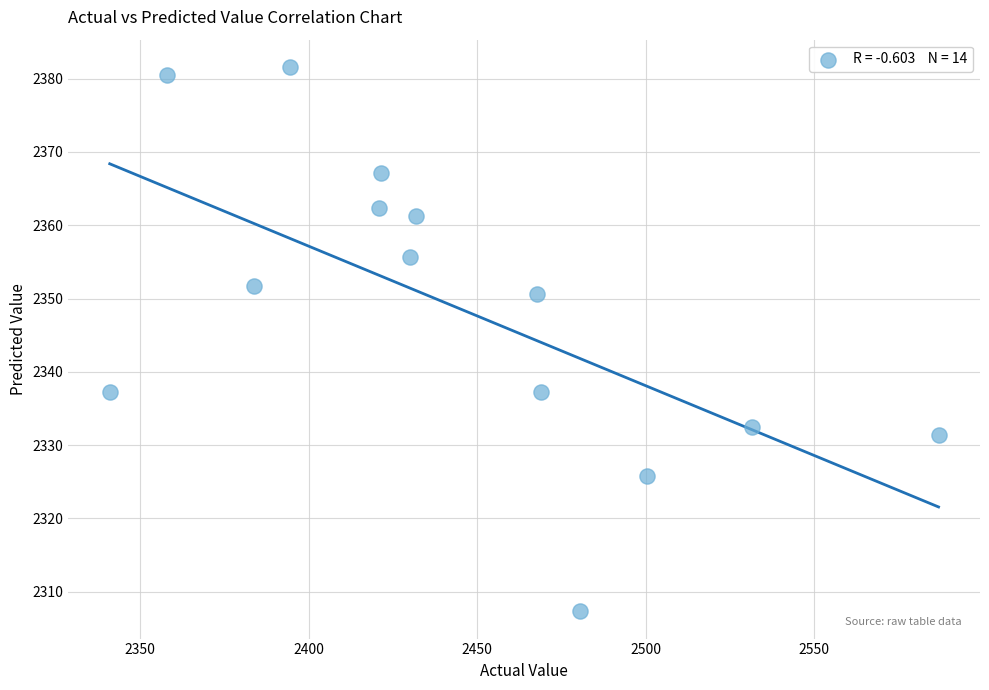

What is the range of Y values (max minus min)?

74.3